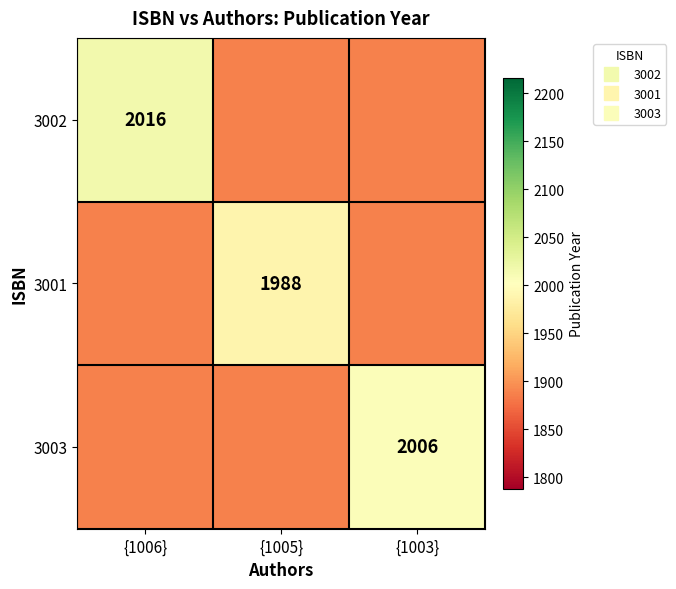

Which category has the lowest value in the 3002 series?

{1005}